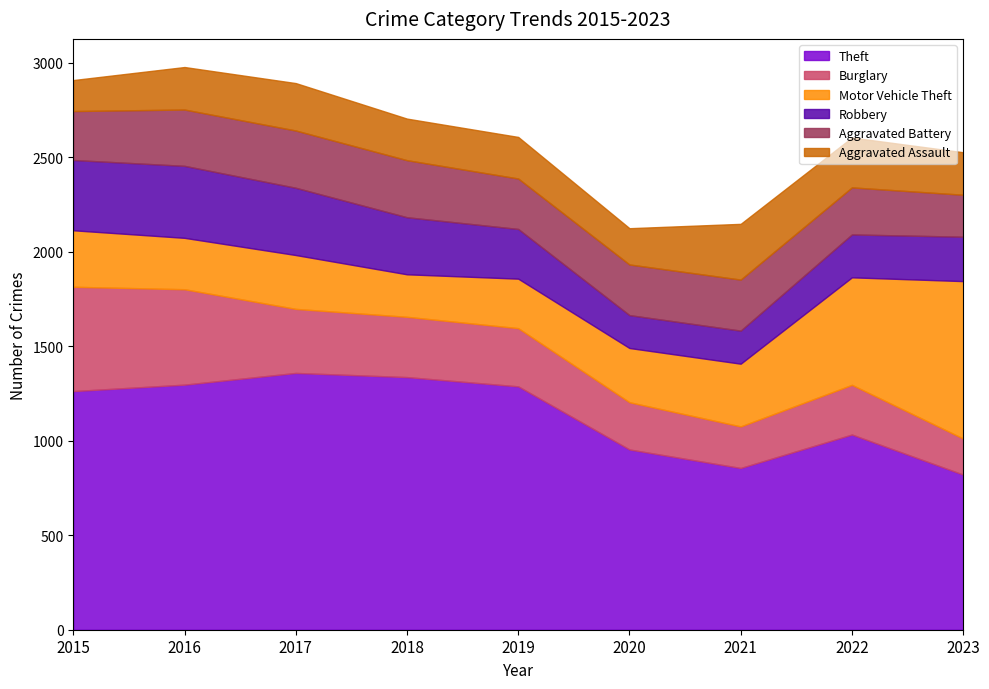

Where is Motor Vehicle Theft nearest to the value 529?

2022